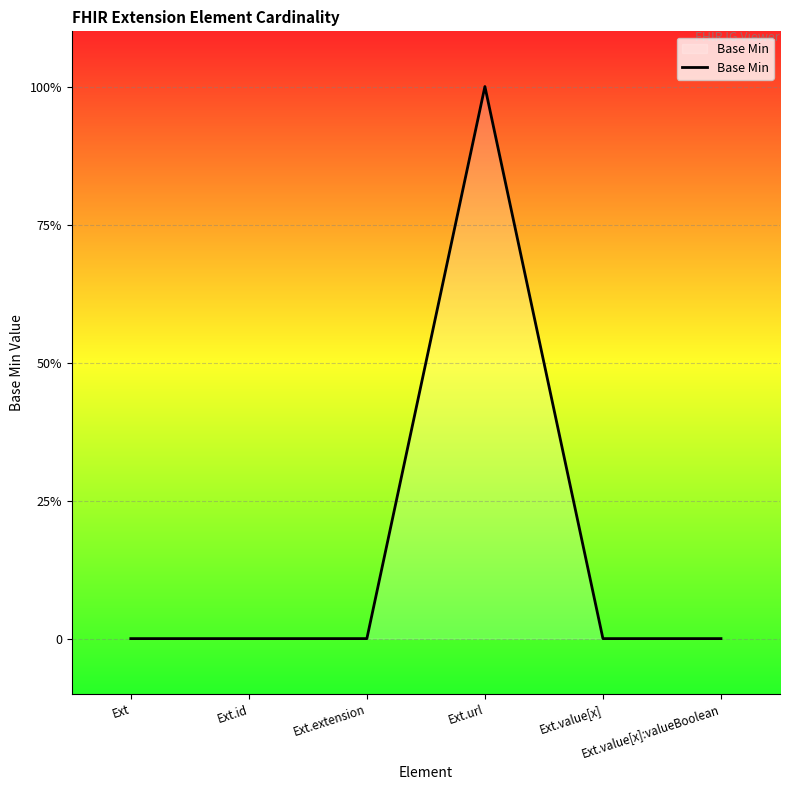

Is this an area chart (filled region under the line)?

Yes